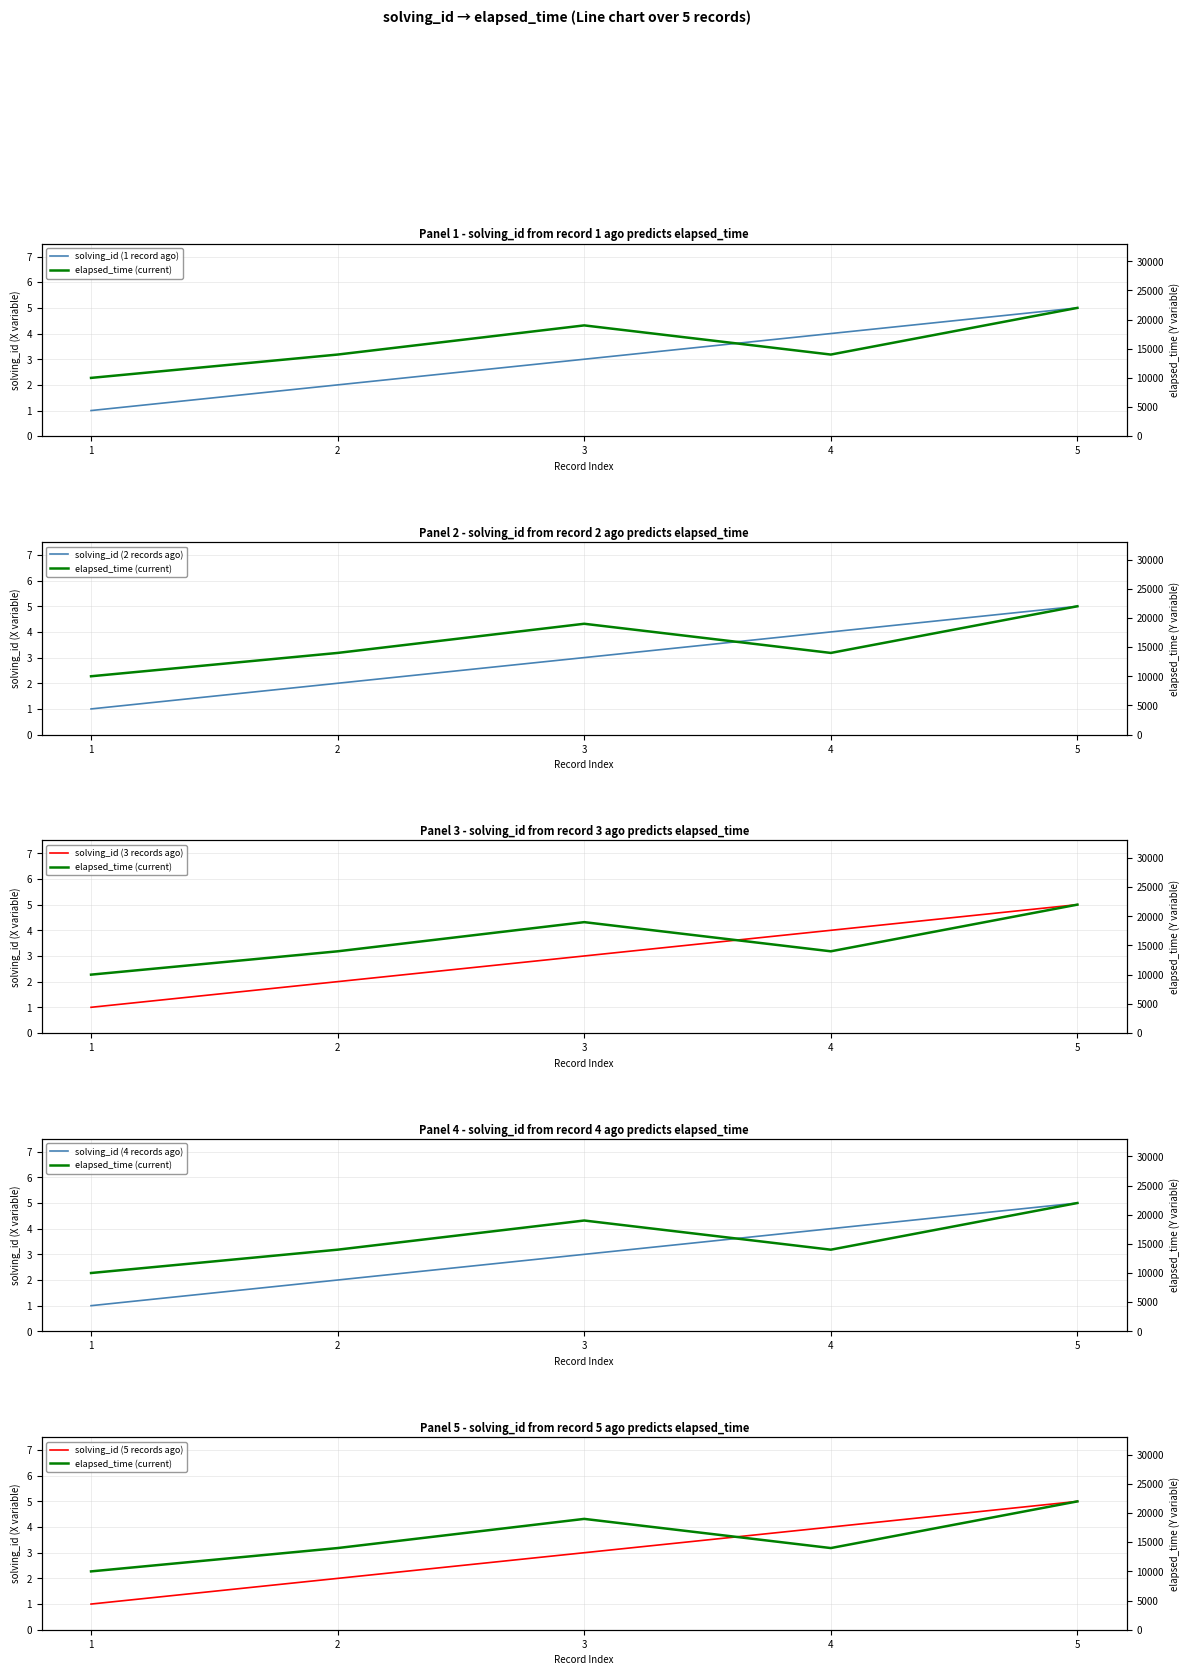

Reading left to right, list all the values displayed in this chart.

solving_id (1 record ago): 1	2	3	4	5
elapsed_time (current): 10000	14000	19000	14000	22000
solving_id (2 records ago): 1	2	3	4	5
solving_id (3 records ago): 1	2	3	4	5
solving_id (4 records ago): 1	2	3	4	5
solving_id (5 records ago): 1	2	3	4	5